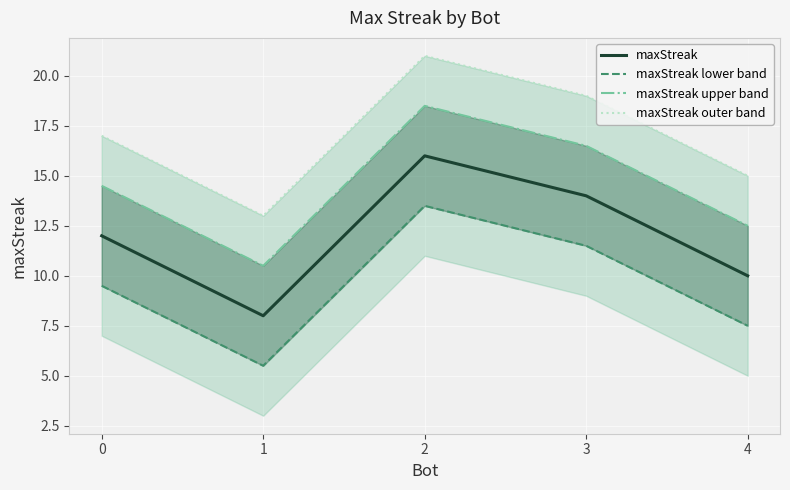

Reading right to left, what are all the values shown in this chart?

maxStreak: 4=10.0	3=14.0	2=16.0	1=8.0	0=12.0
maxStreak lower band: 4=7.5	3=11.5	2=13.5	1=5.5	0=9.5
maxStreak upper band: 4=12.5	3=16.5	2=18.5	1=10.5	0=14.5
maxStreak outer band: 4=15.0	3=19.0	2=21.0	1=13.0	0=17.0